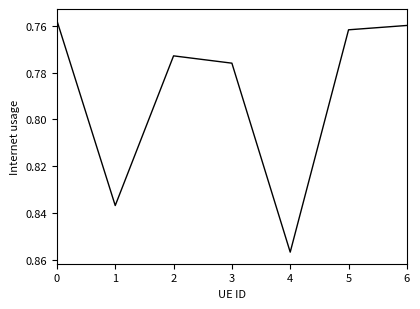

Does the chart have visible grid lines?

No